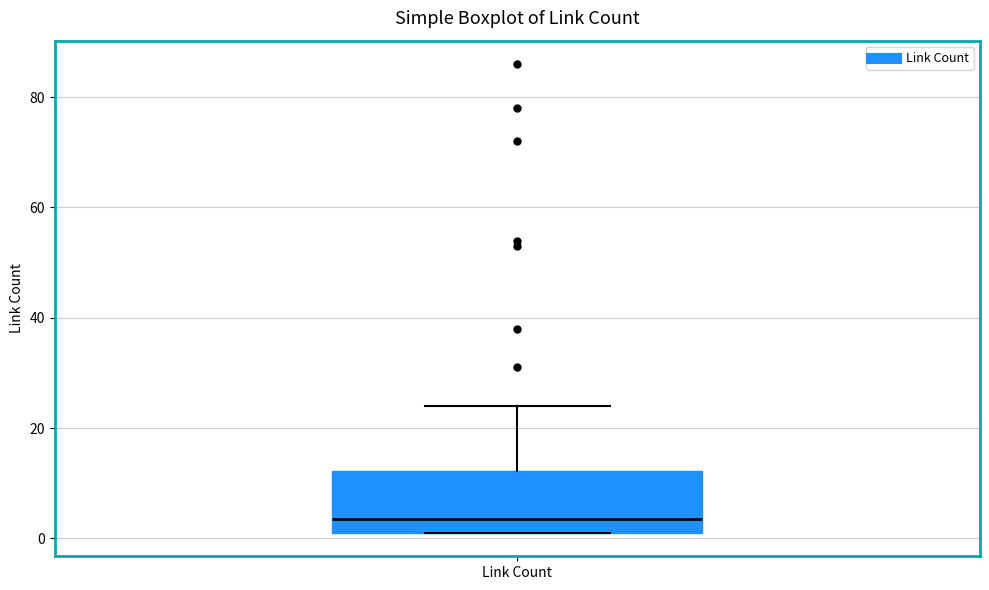

Transcribe this box plot: give where the median line is, the range the box spans, and where the two whiskers end, as read against the y-axis. The values are not printed on the chart, so give them approximately, as read against the axis.

median 4, box 2 to 12, whiskers 2 to 24